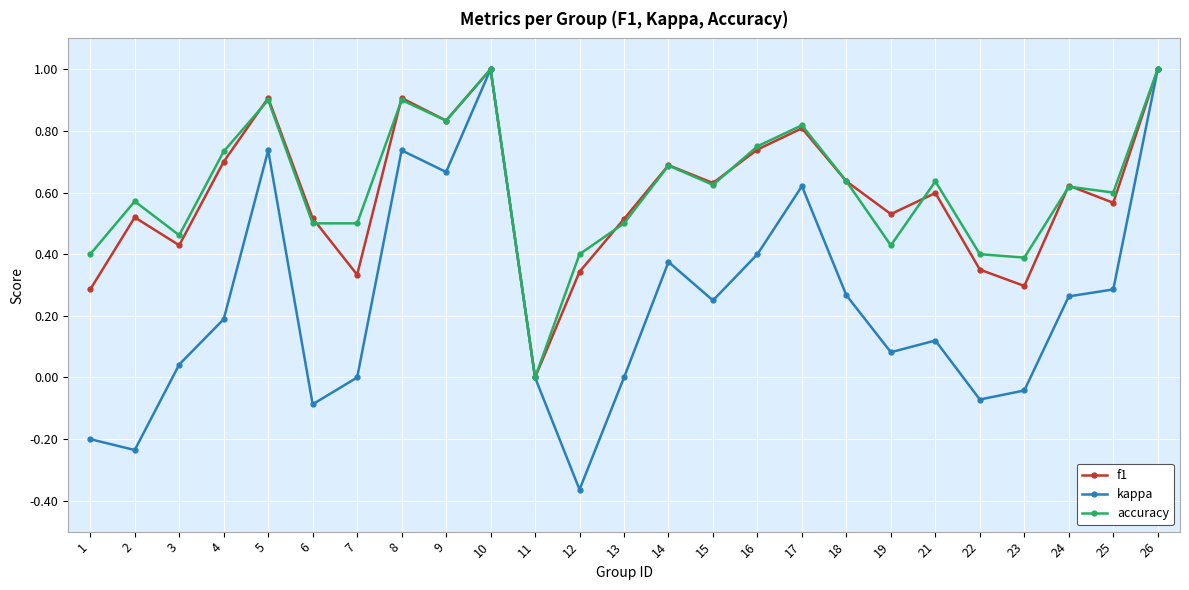

Is the value of accuracy at 2 greater than the value of kappa at 24?

Yes